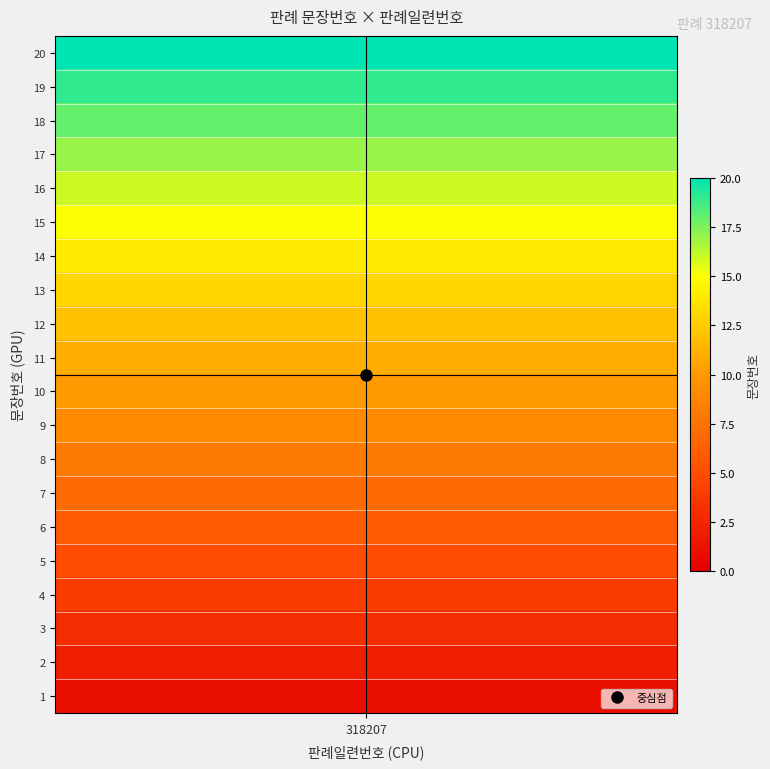

Is it true that the value at 2 is 2?

True